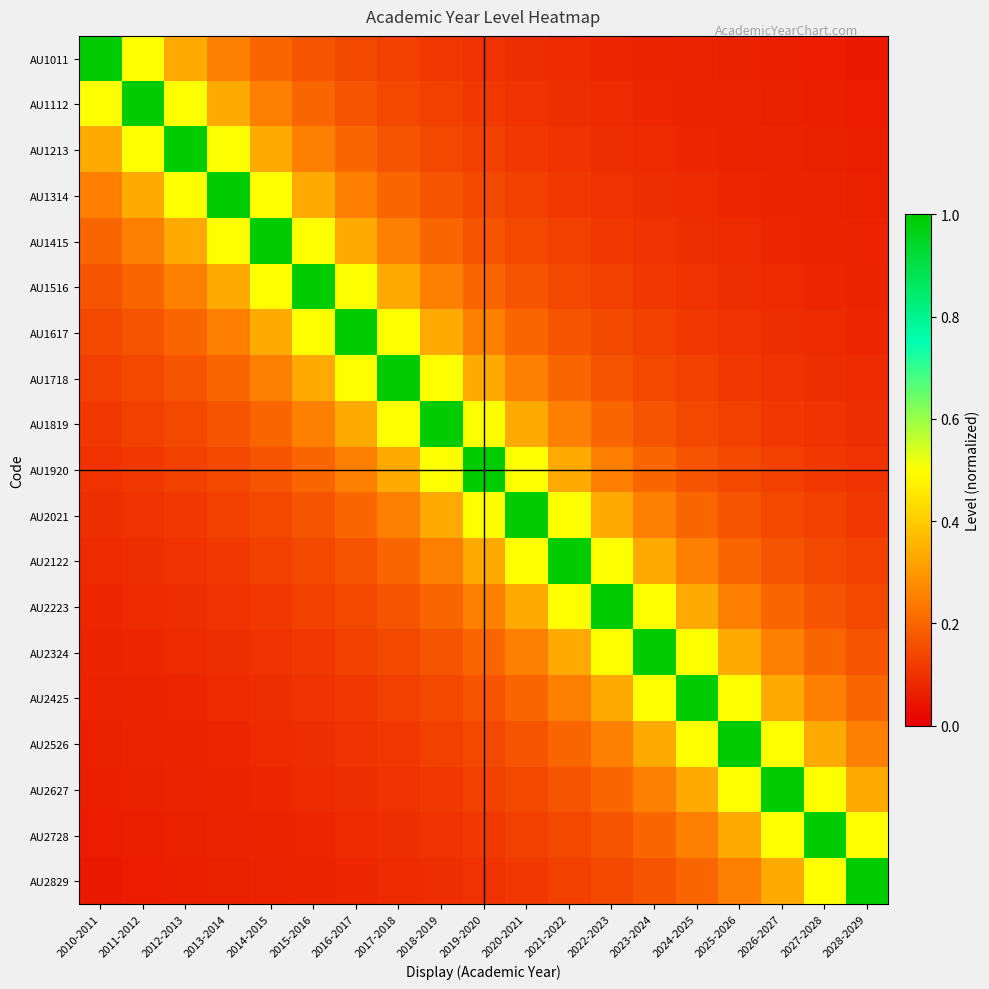

What is the total value across all series at 2020-2021?

4.8